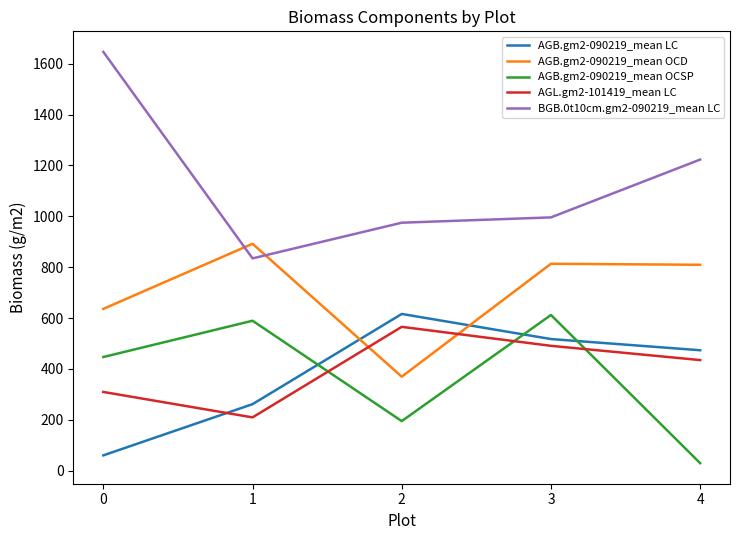

What is the maximum value shown in the chart?

1646.4